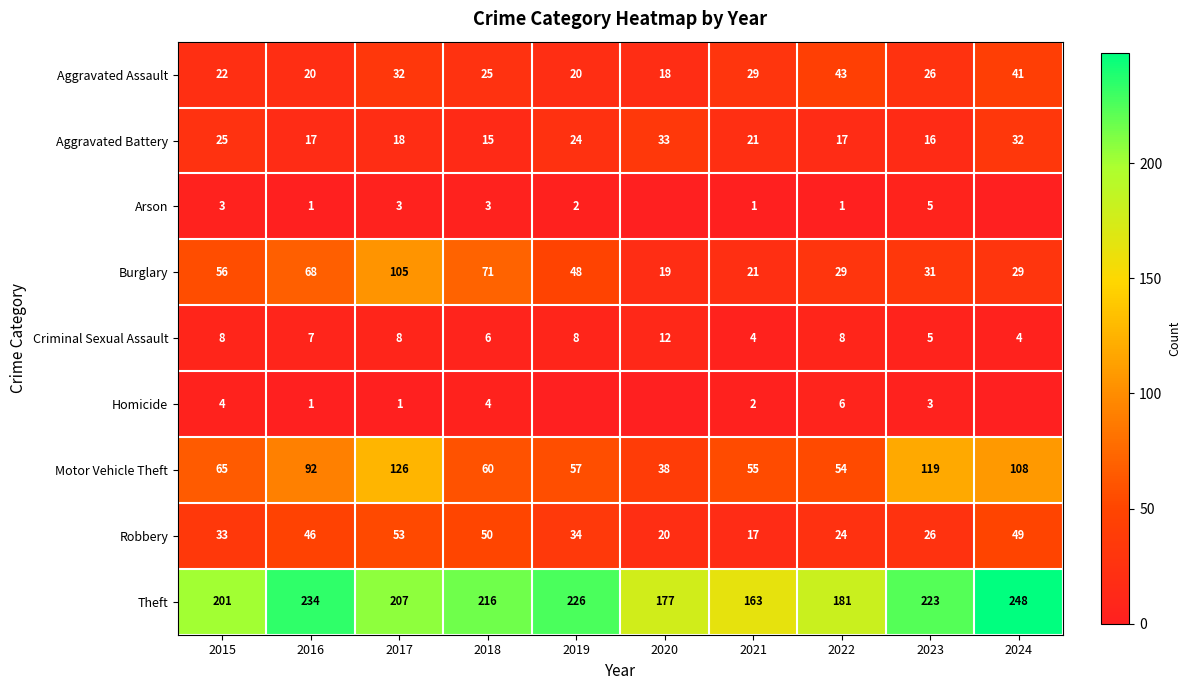

Which category has the highest value across all series?

2024